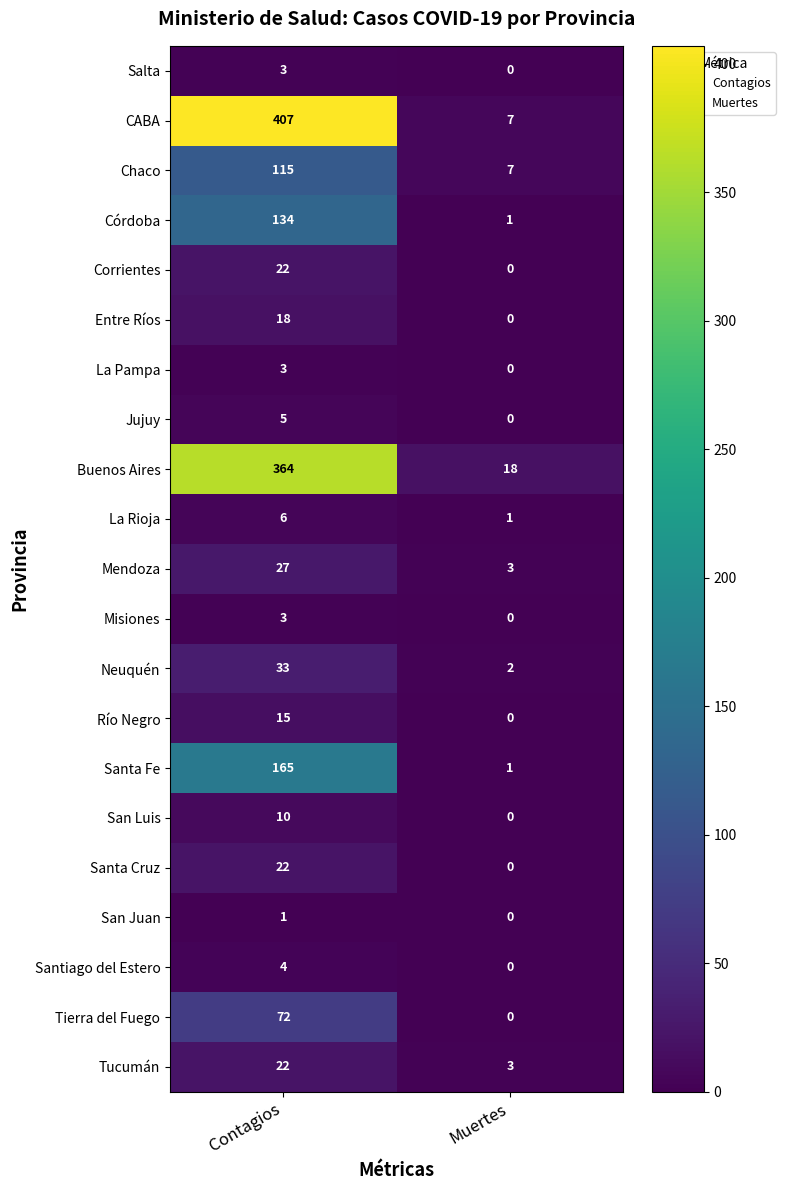

Is it true that Salta equals 3 at Contagios?

True